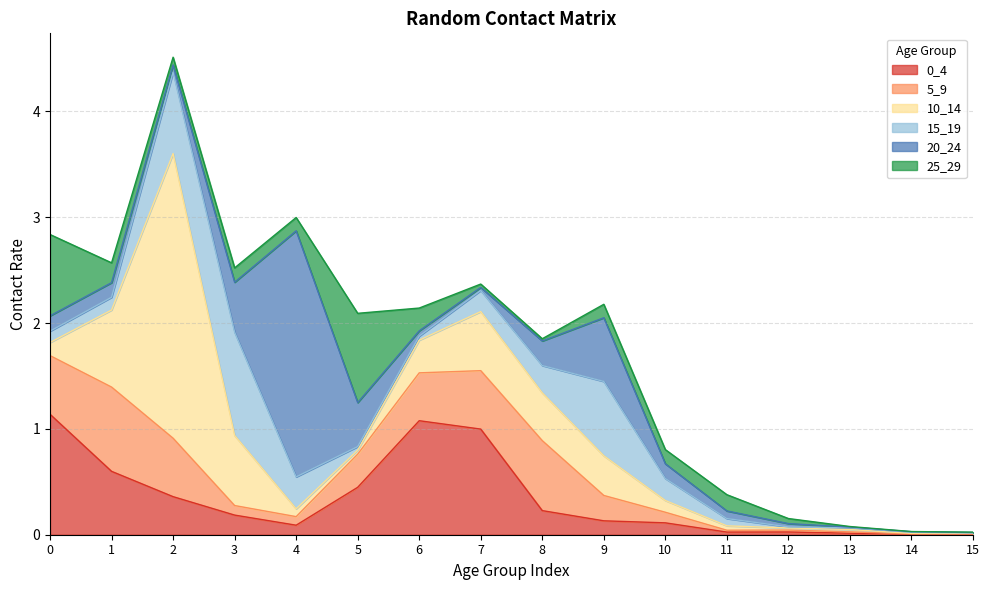

Reading left to right, what are all the values shown in this chart?

0_4: 1.1	0.6	0.4	0.2	0.1	0.4	1.1	1.0	0.2	0.1	0.1	0.0	0.0	0.0	0.0	0.0
5_9: 0.6	0.8	0.6	0.1	0.1	0.3	0.5	0.6	0.7	0.2	0.1	0.0	0.0	0.0	0.0	0.0
10_14: 0.1	0.7	2.7	0.7	0.1	0.0	0.3	0.6	0.5	0.4	0.1	0.0	0.0	0.0	0.0	0.0
15_19: 0.1	0.1	0.8	1.0	0.3	0.0	0.0	0.2	0.3	0.7	0.2	0.1	0.0	0.0	0.0	0.0
20_24: 0.1	0.1	0.1	0.5	2.3	0.4	0.0	0.0	0.2	0.6	0.1	0.1	0.0	0.0	0.0	0.0
25_29: 0.8	0.2	0.1	0.1	0.1	0.8	0.2	0.0	0.0	0.1	0.1	0.2	0.0	0.0	0.0	0.0